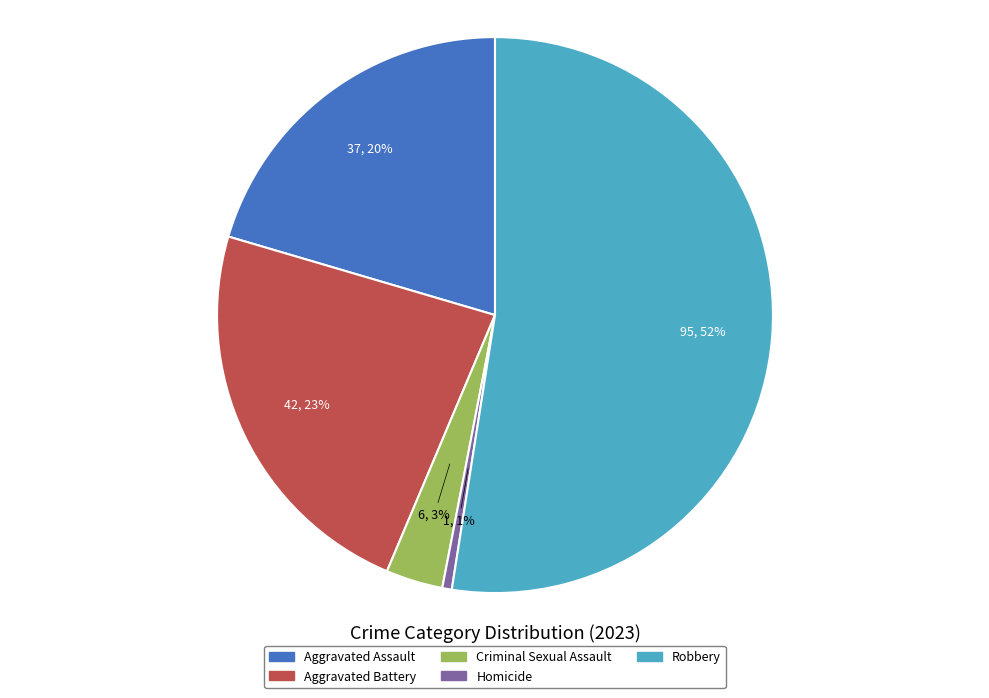

Which slice is the smallest?

Homicide